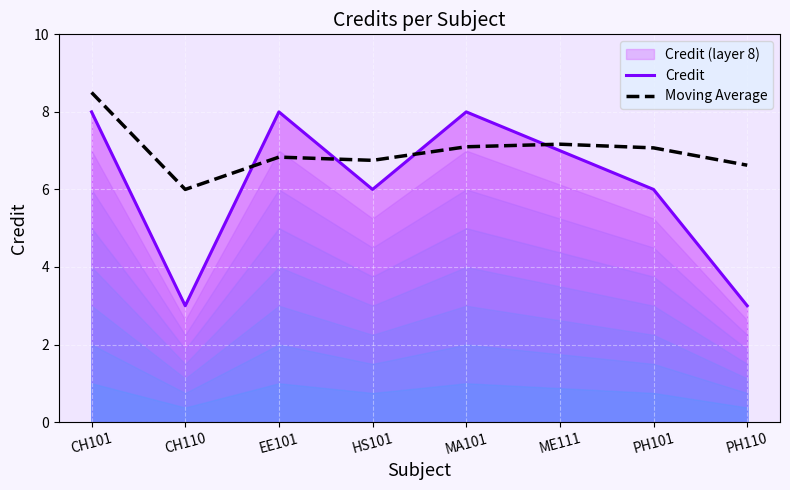

How many lines are shown in the chart?

2